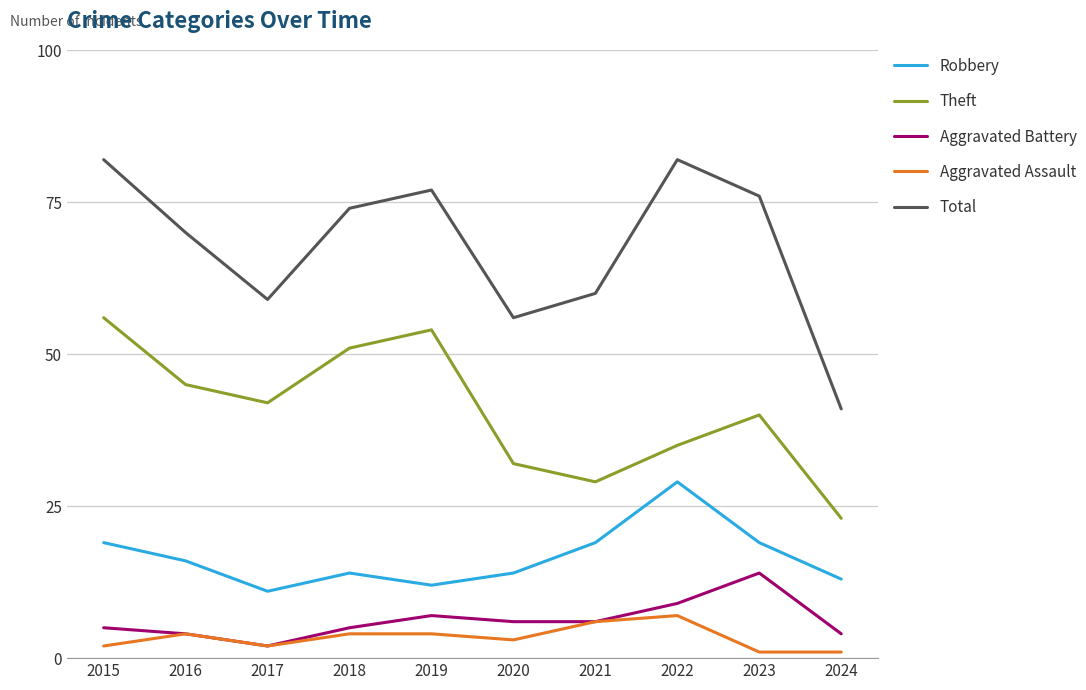

What is the total value across all series at 2017?

116